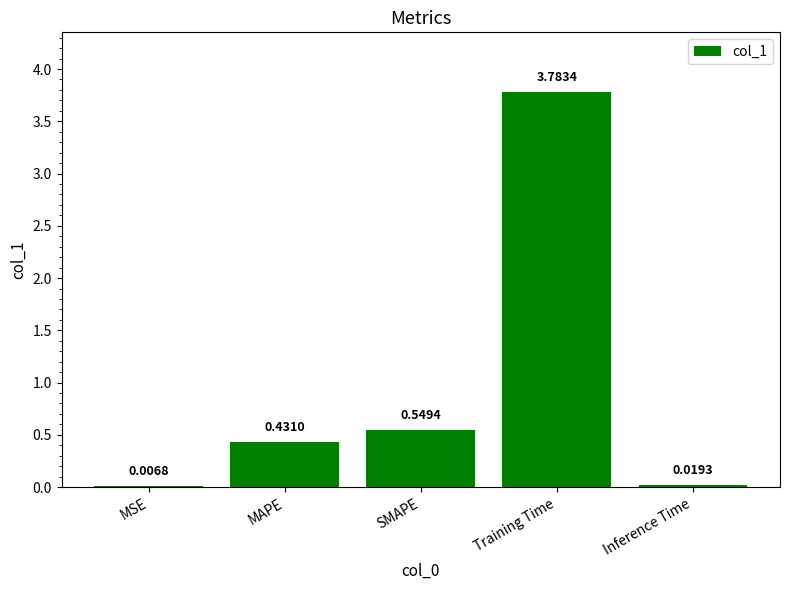

The value at MAPE is 0.1. True or false?

False